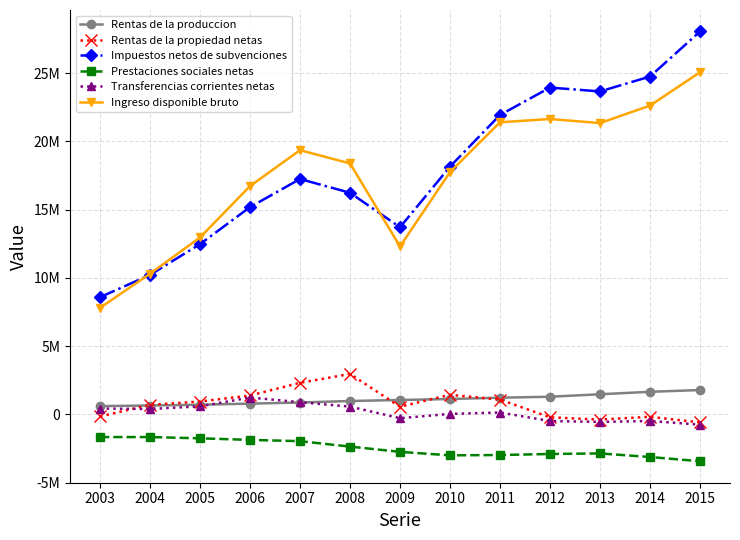

Reading left to right, what are all the values shown in this chart?

Rentas de la produccion: 605995	651126	709491	788341	869426	981094	1054172	1127758	1222174	1294020	1475340	1655701	1784374
Rentas de la propiedad netas: -150864	700914	942803	1384514	2313041	2962689	560744	1435271	1081739	-212119	-383222	-175030	-589128
Impuestos netos de subvenciones: 8587293	10219849	12478415	15187013	17247079	16238461	13713101	18154587	21940613	23947055	23665866	24754285	28057021
Prestaciones sociales netas: -1661502	-1660852	-1754029	-1868480	-1962236	-2359497	-2745331	-3000224	-2977395	-2901193	-2861052	-3123362	-3432703
Transferencias corrientes netas: 425603	396087	588200	1236781	893918	567452	-277154	34595	138063	-484414	-551230	-484516	-750623
Ingreso disponible bruto: 7806525	10307124	12964880	16728170	19361230	18390199	12305532	17751987	21405194	21643349	21345702	22627078	25068941